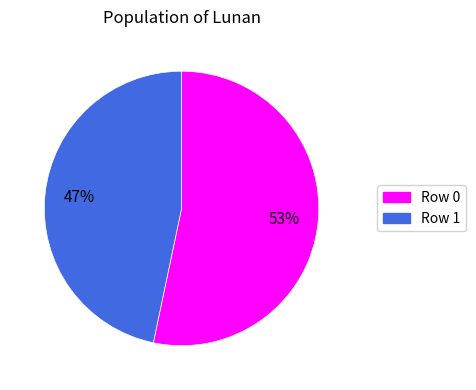

To the nearest percent, what is the average slice percentage?

50%